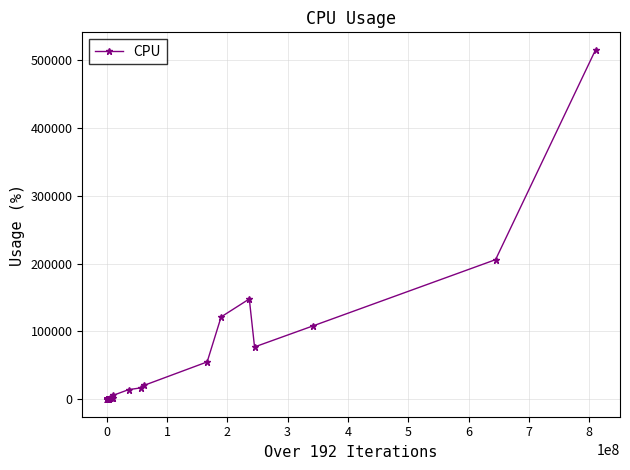

What is the greatest value displayed?

515739